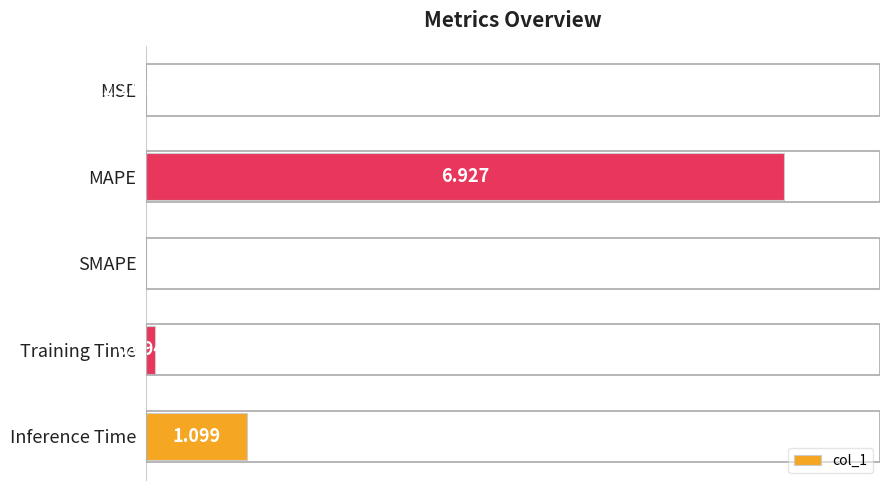

What is the average value?

1.6